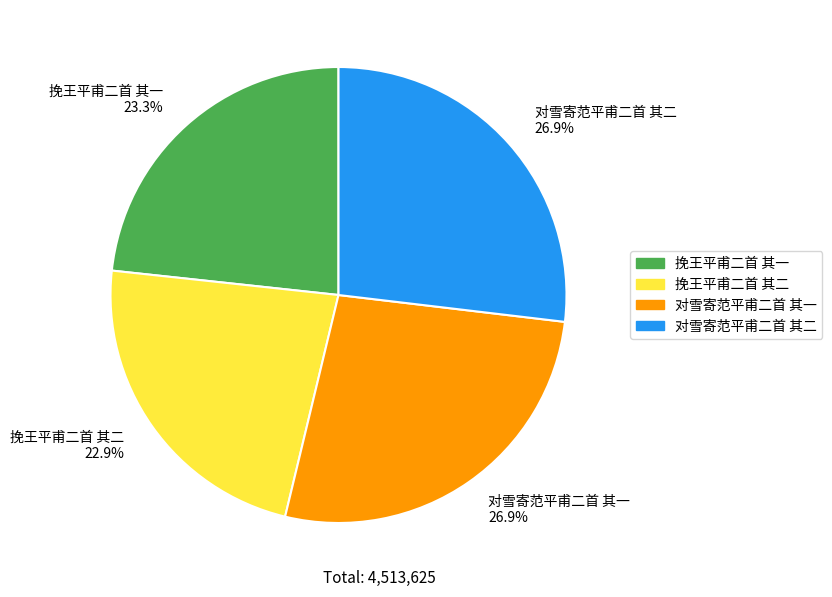

Between 对雪寄范平甫二首 其二 and 挽王平甫二首 其一, which is larger?

对雪寄范平甫二首 其二